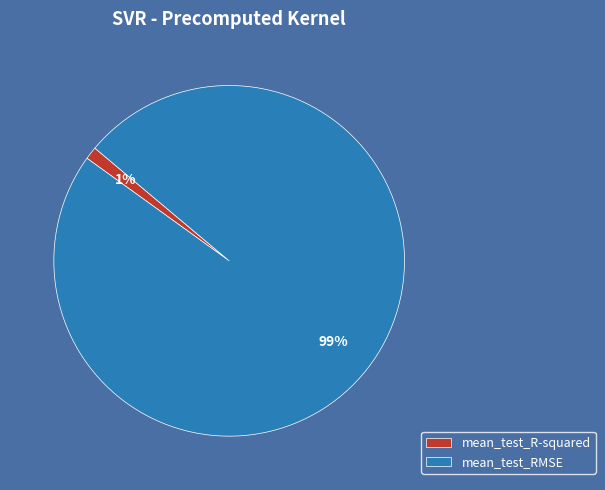

Is it true that mean_test_R-squared is 7% of the pie?

False